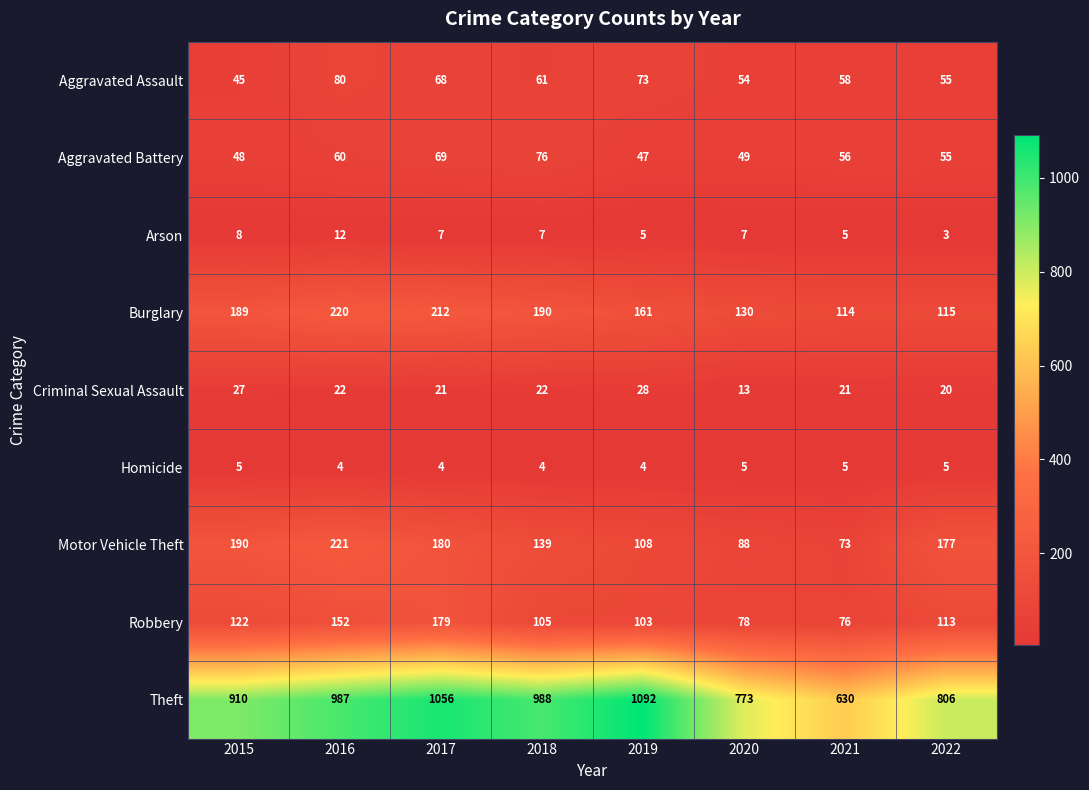

What is the smallest value displayed?

3